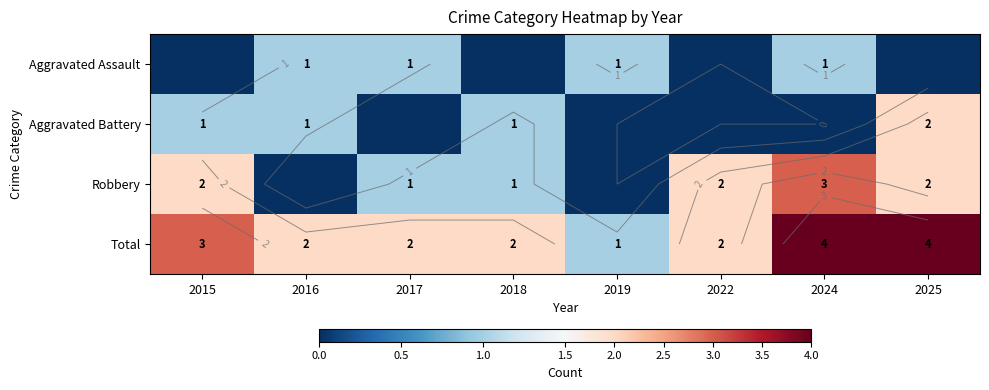

Is it true that Total equals 1 at 2018?

False